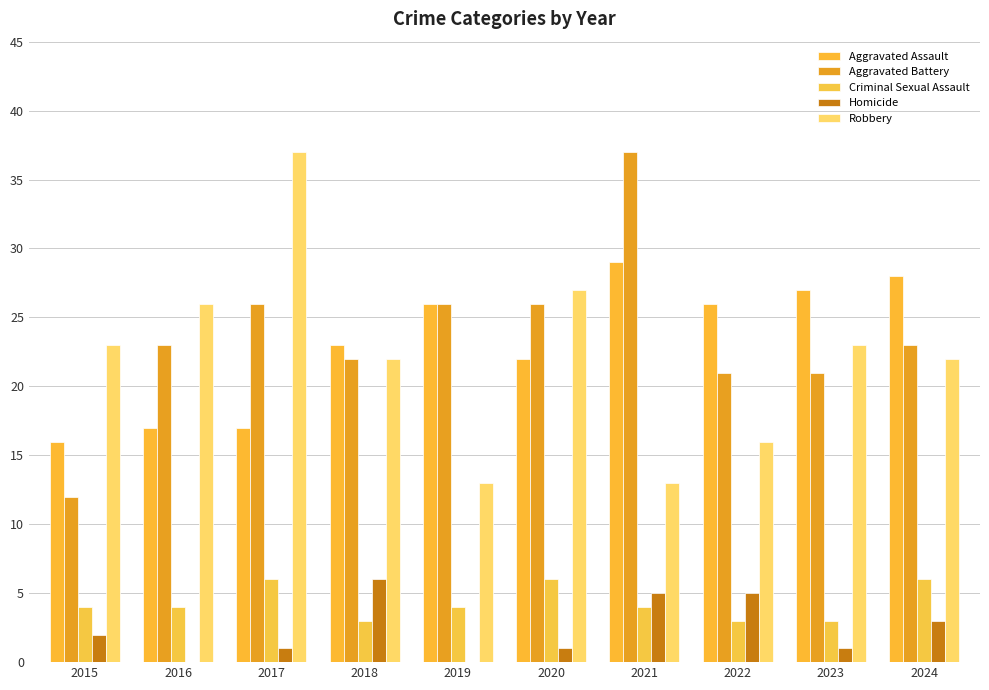

The Criminal Sexual Assault series shows 6 at 2020. True or false?

True